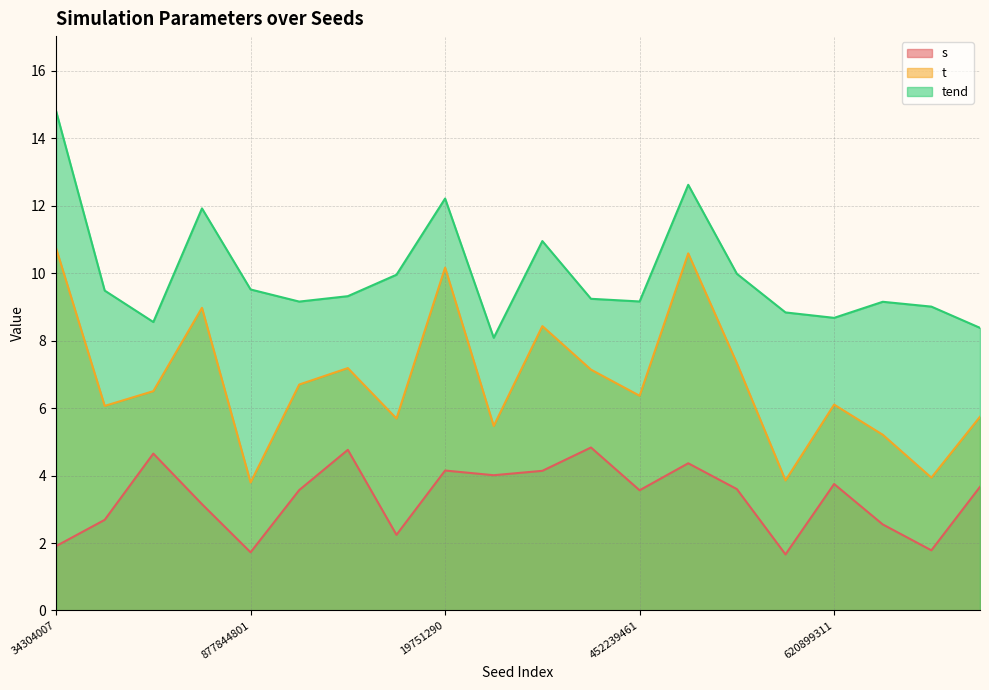

At which label does s first exceed 3?

373677841